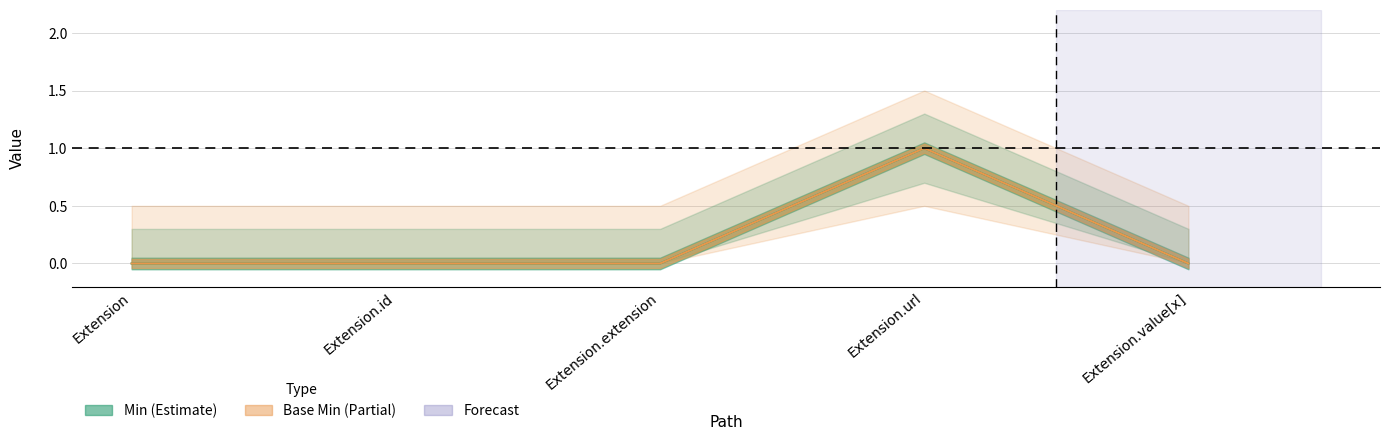

What is the label of the 2nd point from the right?

Extension.url